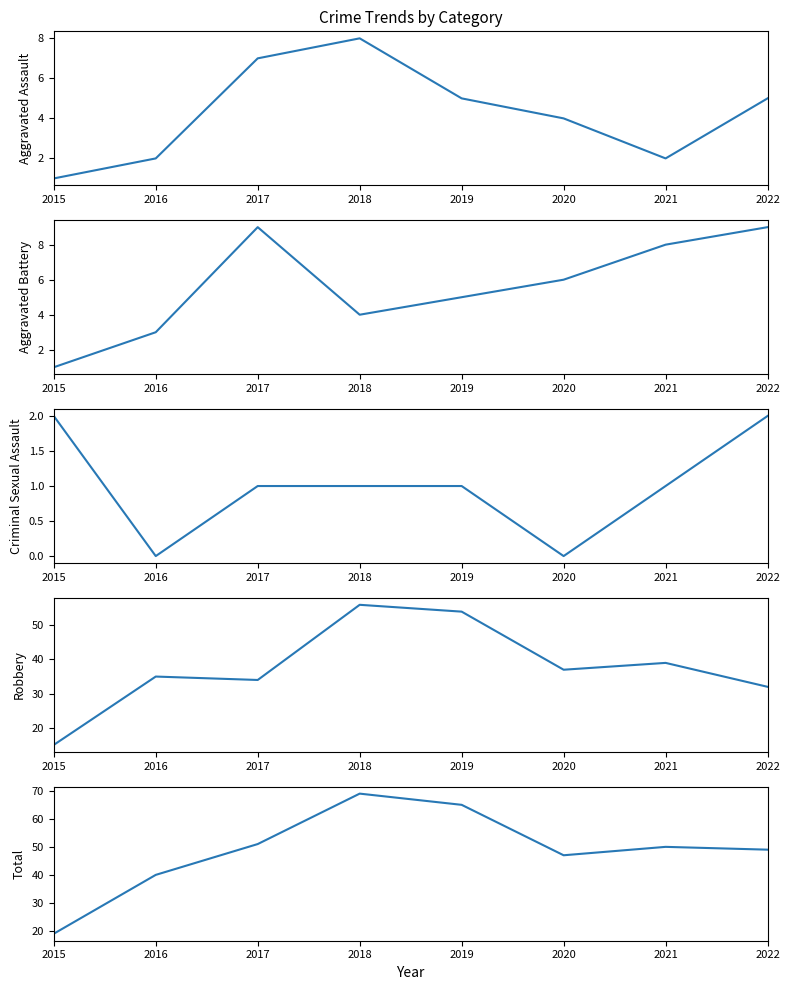

True or false: Total and Aggravated Assault cross at least once.

False